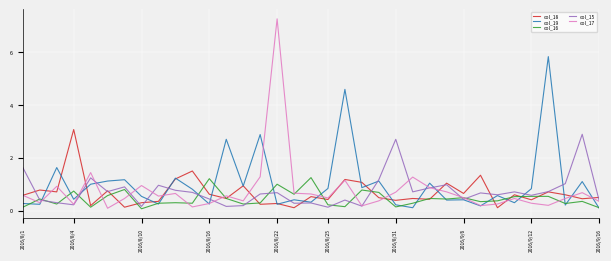

Which series has the largest range (max minus min)?

col_17